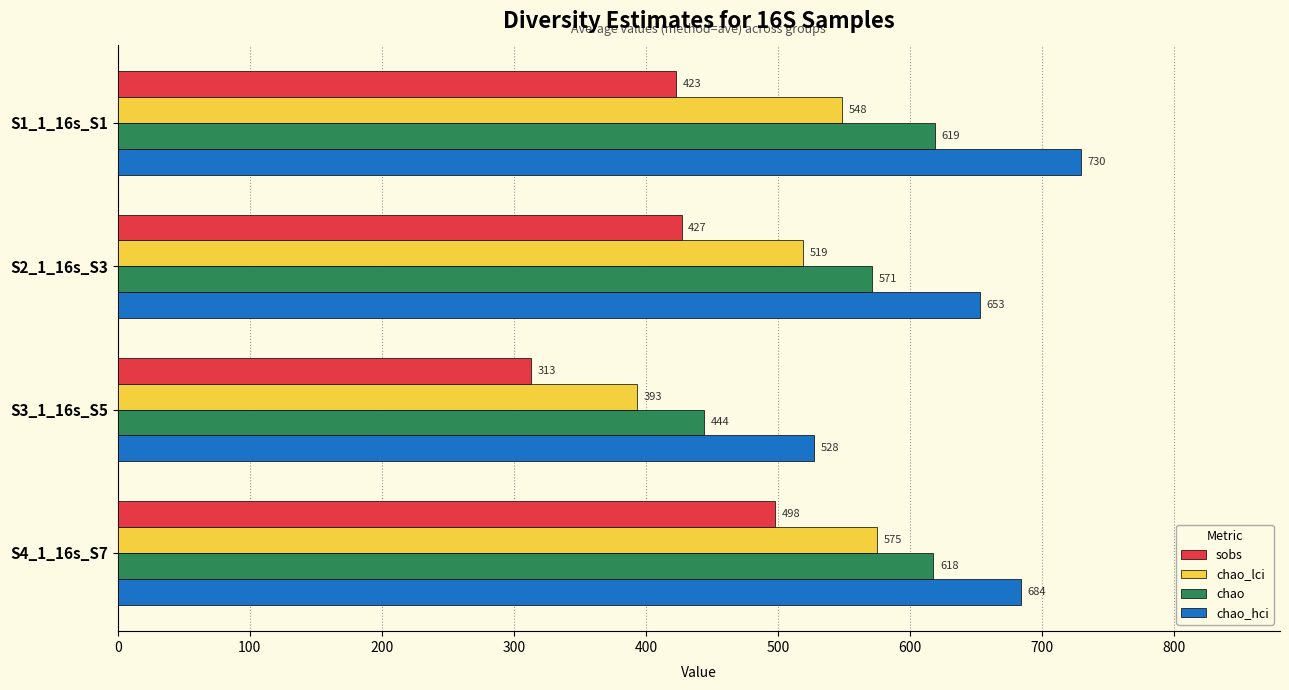

At which category is the sum across all series the highest?

S4_1_16s_S7